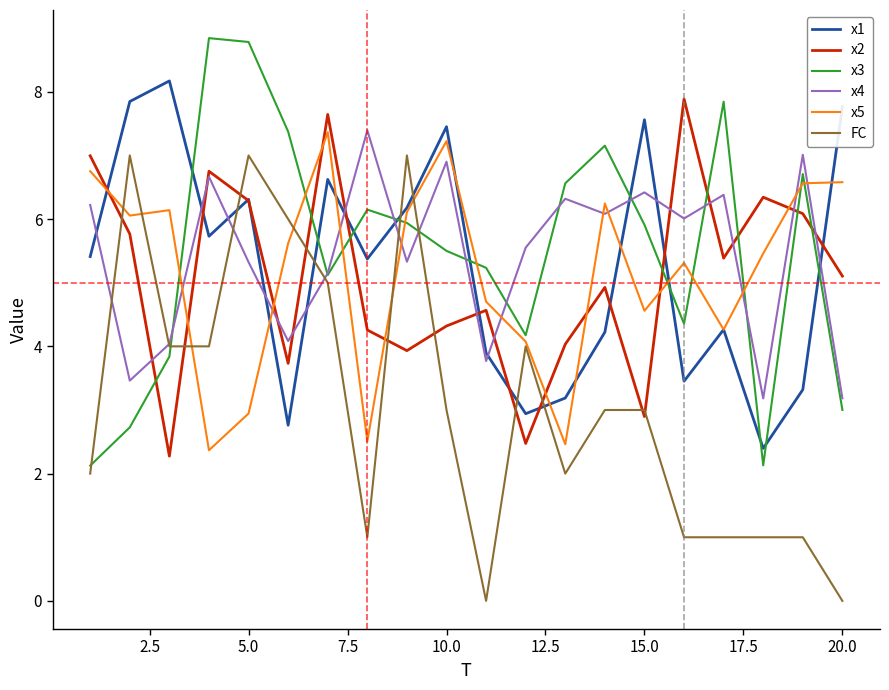

True or false: FC and x3 intersect in this chart.

True